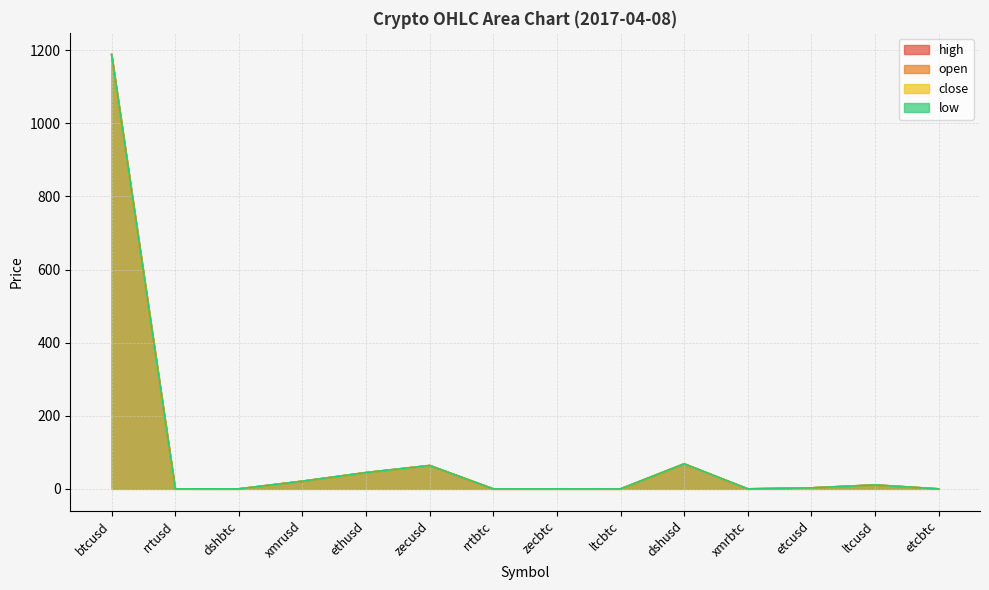

How many categories are shown in the chart?

14